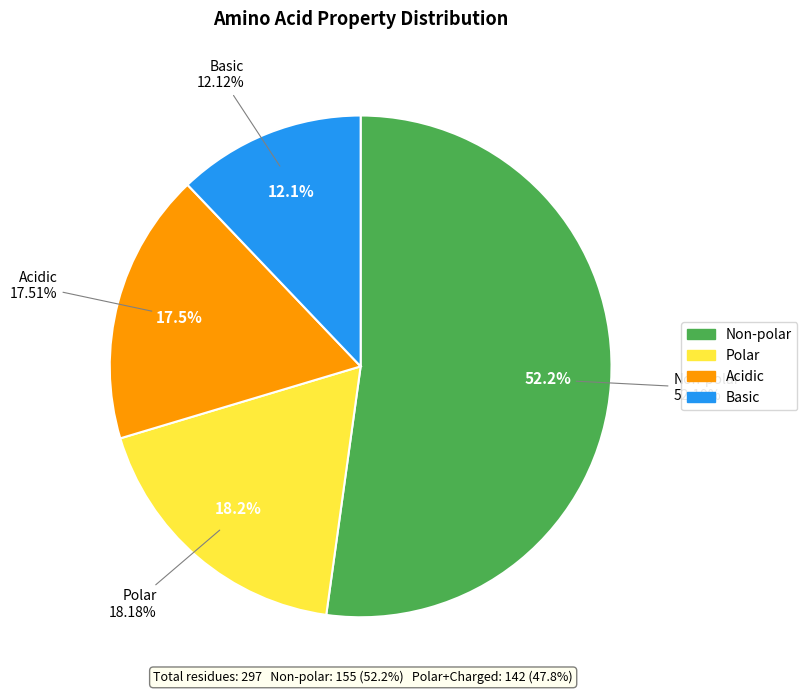

How many slices are in this pie chart?

4